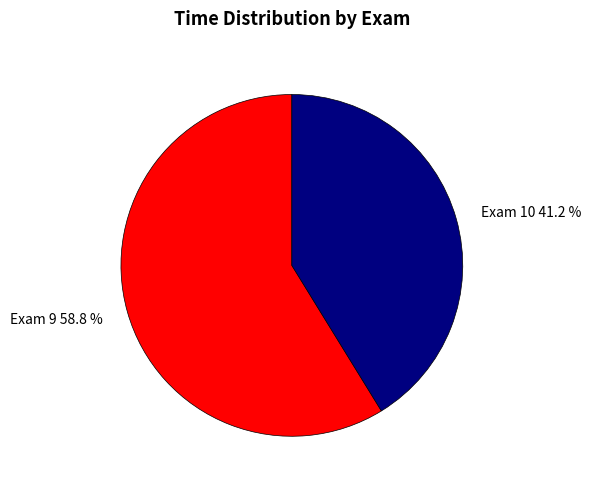

Is the sum of Exam 9 and Exam 10 greater than half?

Yes